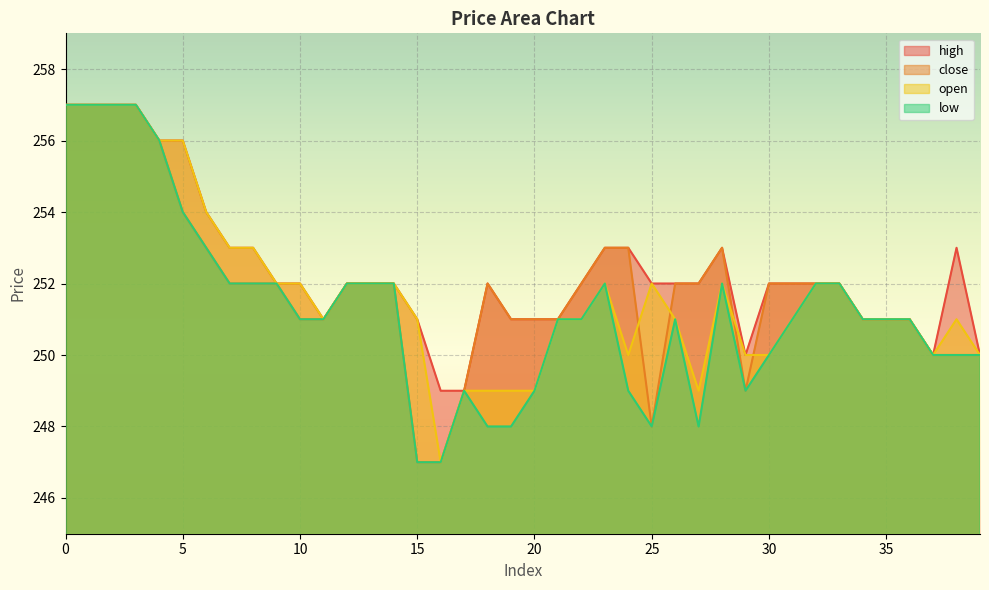

In open, how many points are higher than both neighbors (excluding endpoints)?

4